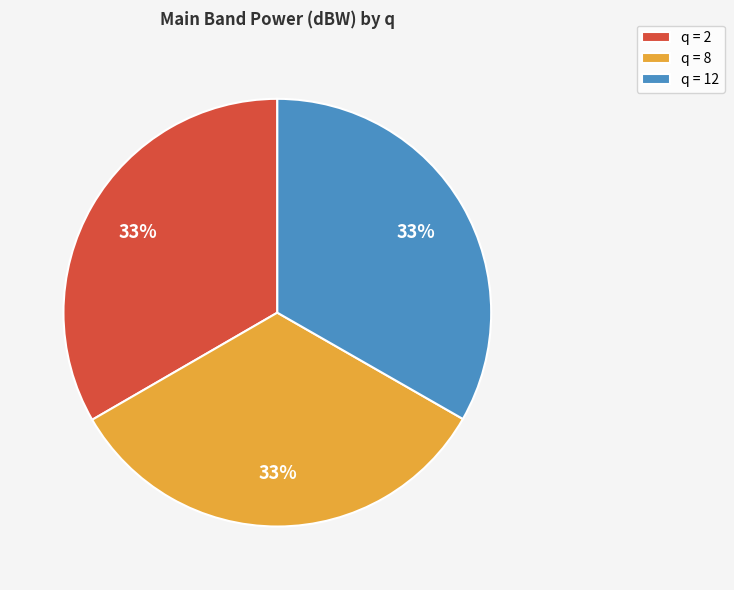

Is the sum of q = 2 and q = 8 greater than half?

Yes